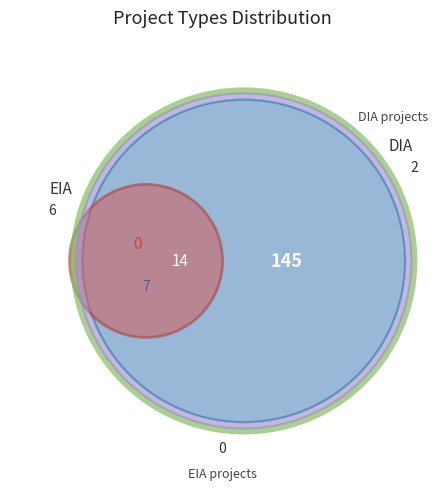

How many slices are in this pie chart?

2